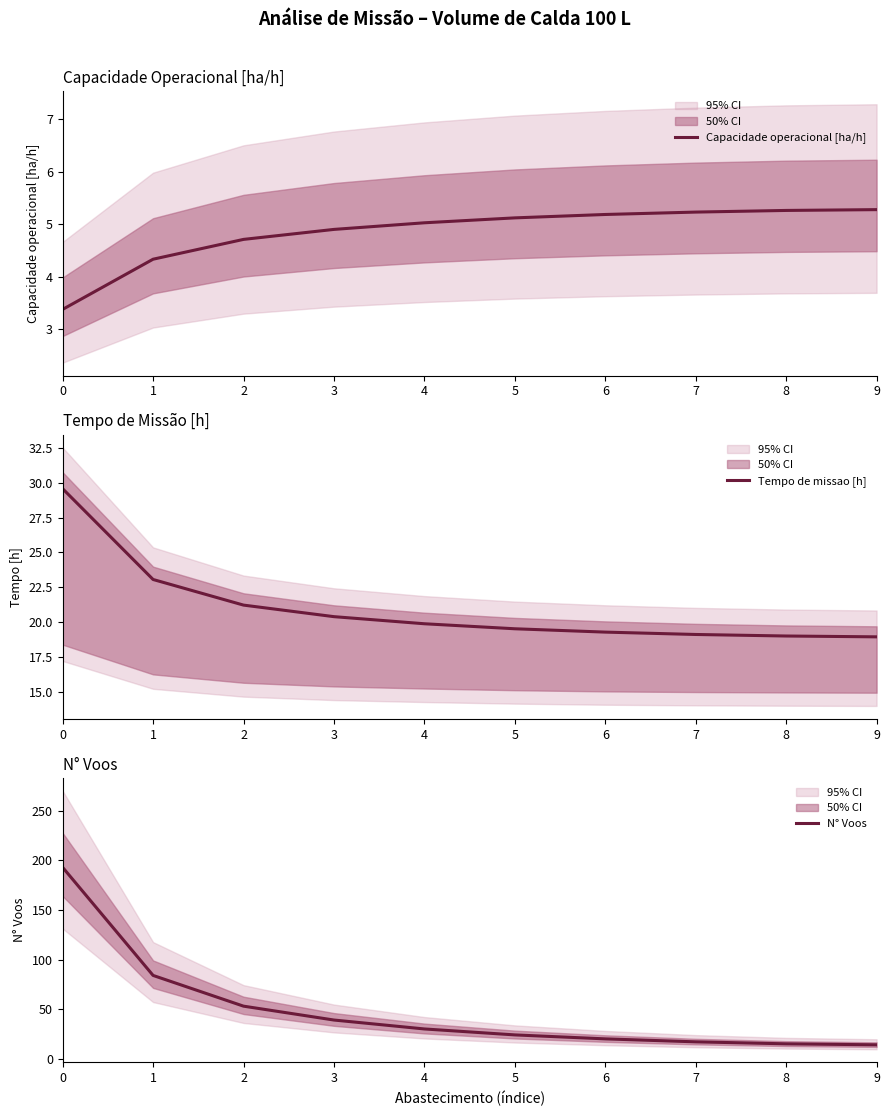

What is the minimum value for N° Voos?

14